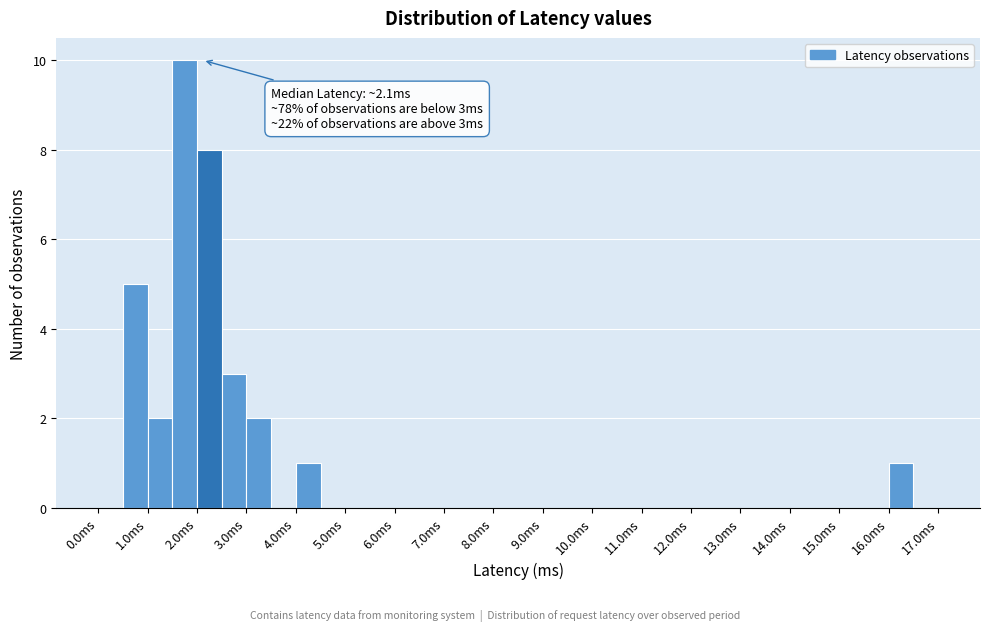

Over which range of the x-axis is the bar tallest?

1.5 to 2.0